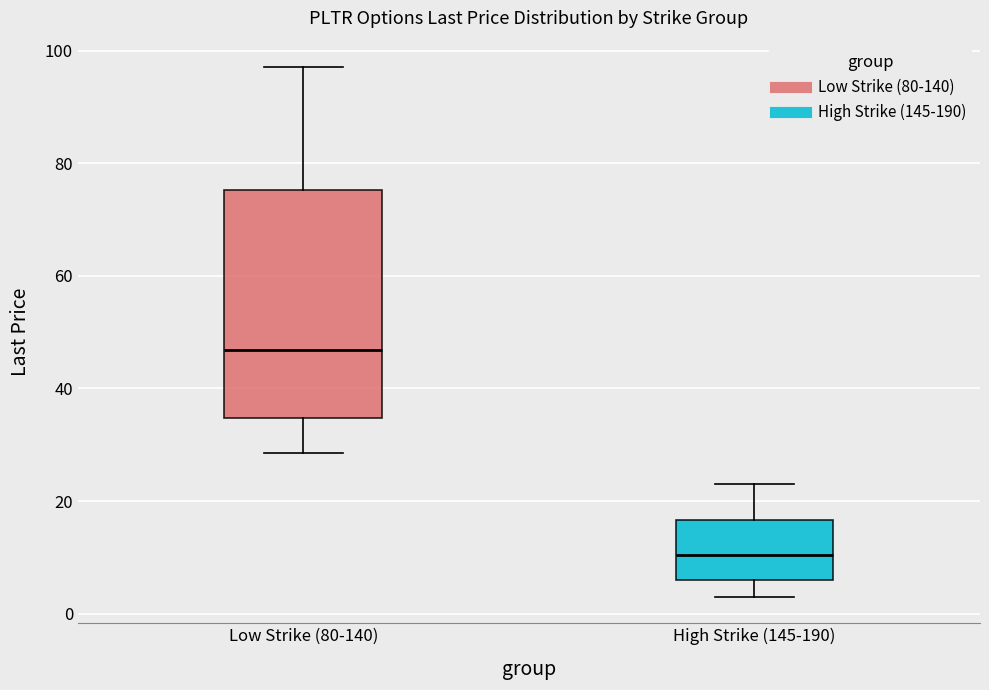

Which box is the tallest, from its lower edge to its upper edge?

Low Strike (80-140)